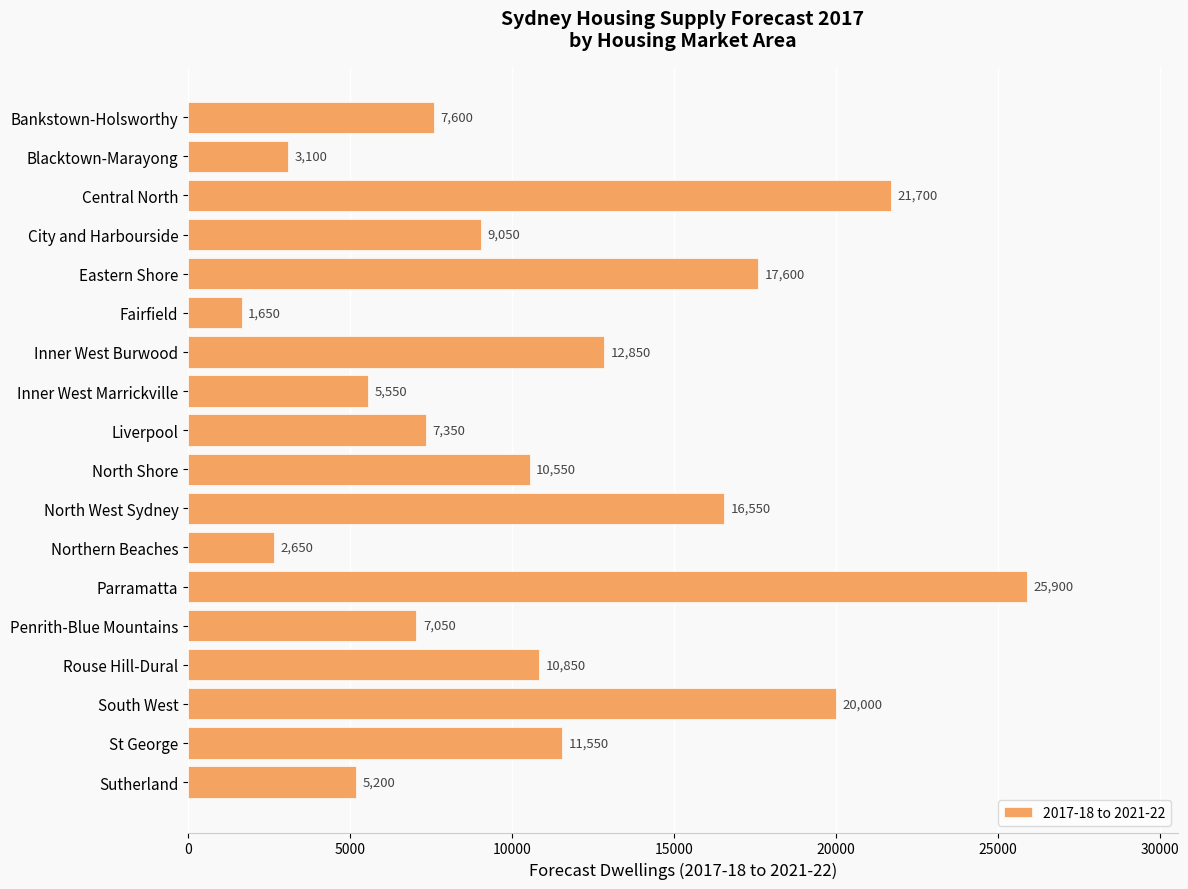

Rank the categories by value from lowest to highest.

Fairfield, Northern Beaches, Blacktown-Marayong, Sutherland, Inner West Marrickville, Penrith-Blue Mountains, Liverpool, Bankstown-Holsworthy, City and Harbourside, North Shore, Rouse Hill-Dural, St George, Inner West Burwood, North West Sydney, Eastern Shore, South West, Central North, Parramatta